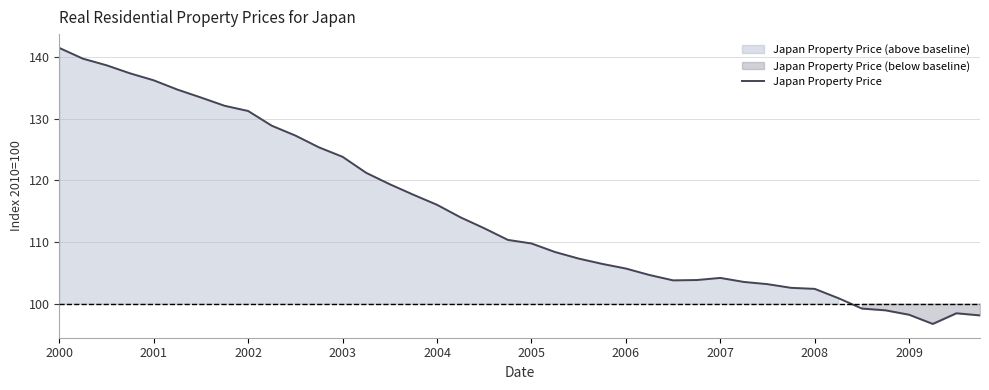

Which label corresponds to the largest value in the chart?

2000